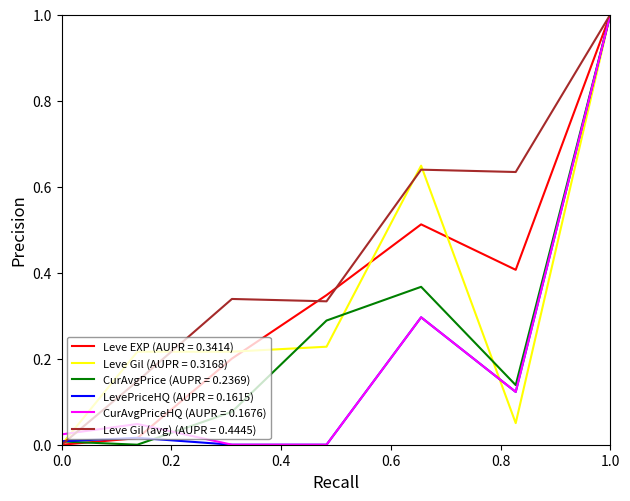

What is the highest value of the LevePriceHQ (AUPR = 0.1615) series?

1.0